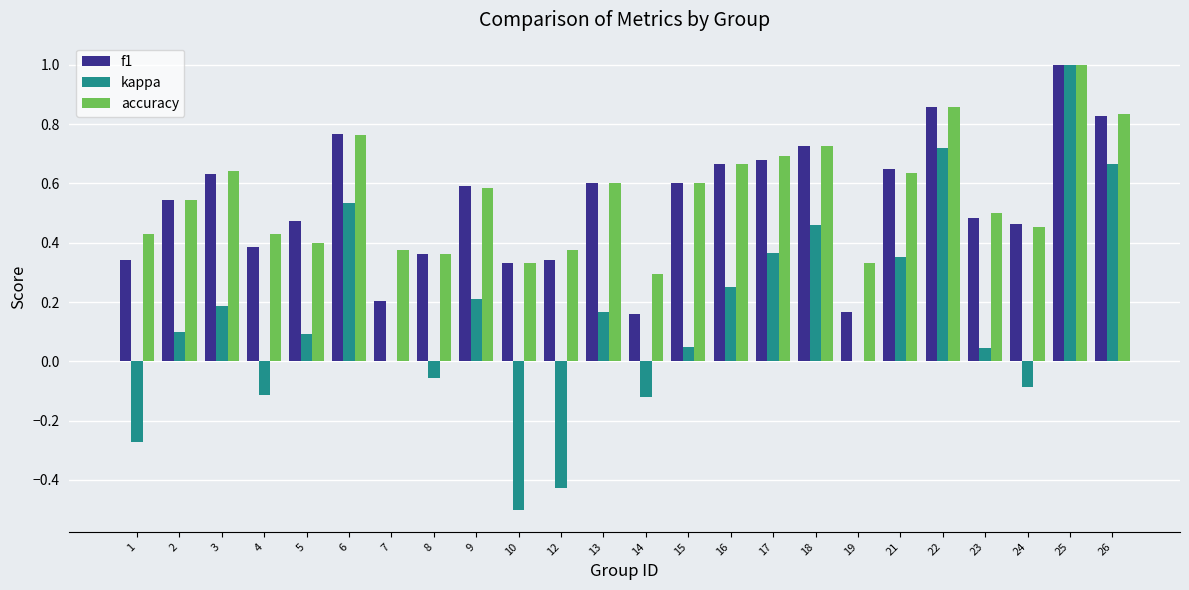

At which category is the sum across all series the highest?

25